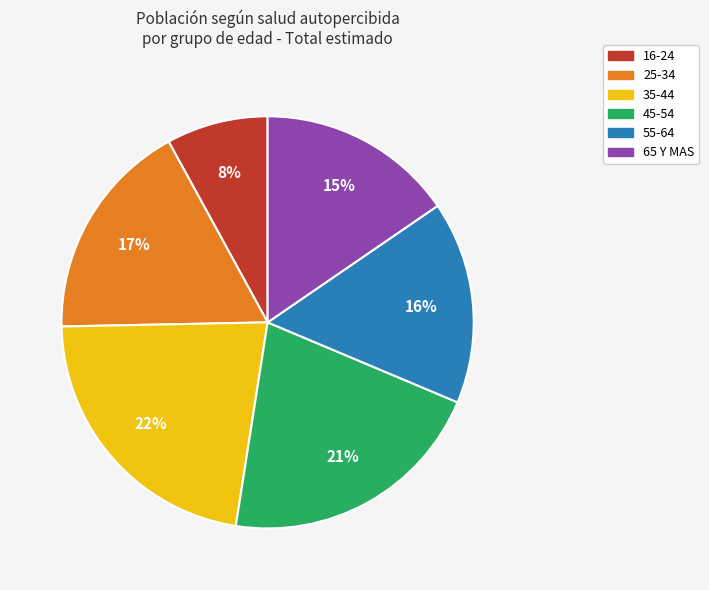

Is it true that 25-34 is 17% of the pie?

True